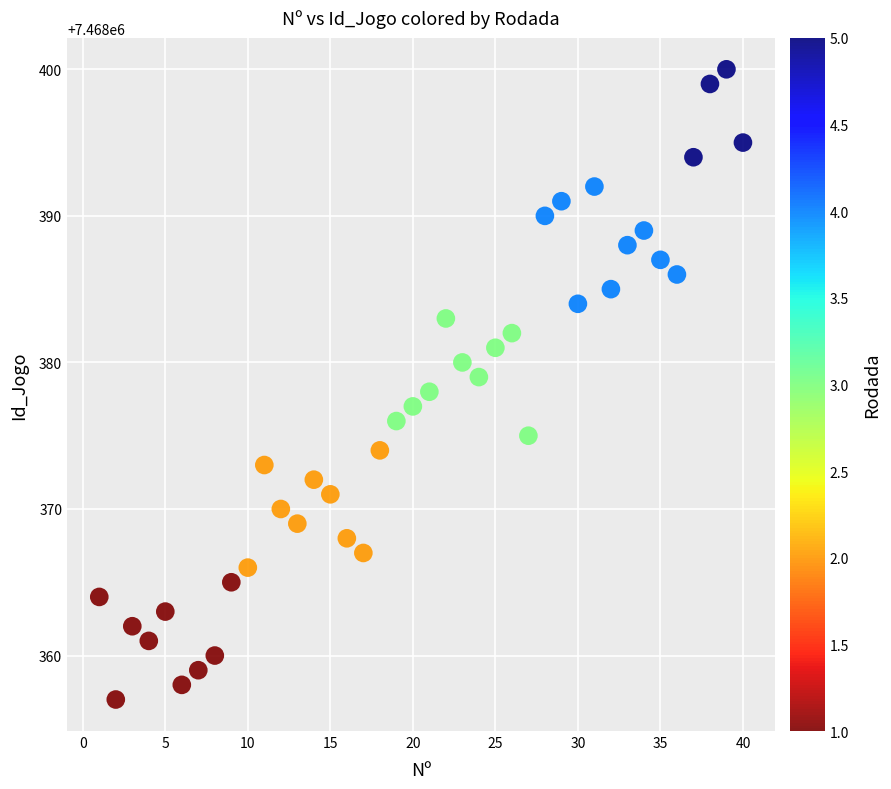

What is the range of Y values (max minus min)?

43